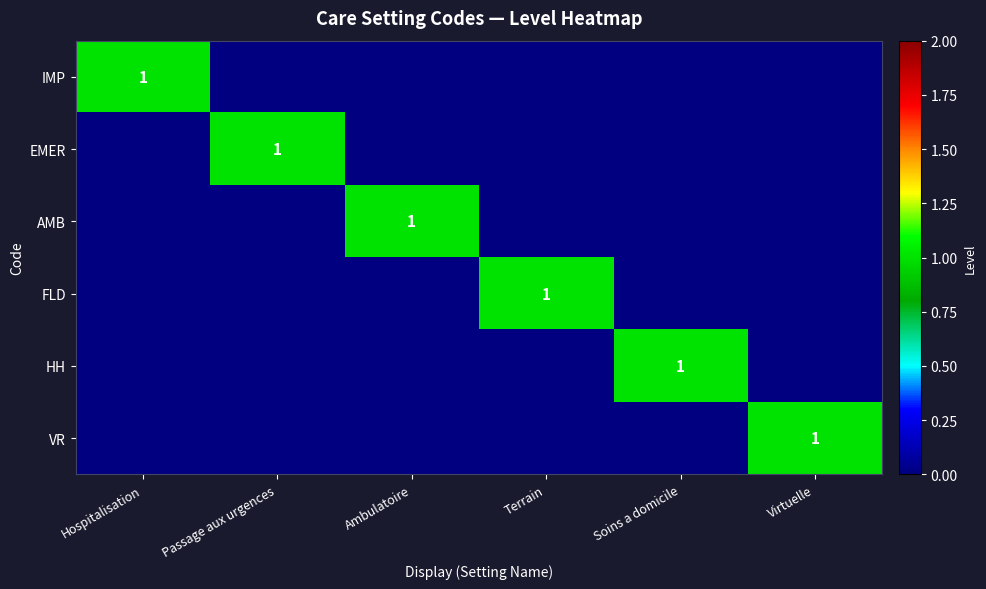

The value of AMB at Ambulatoire is 2. True or false?

False